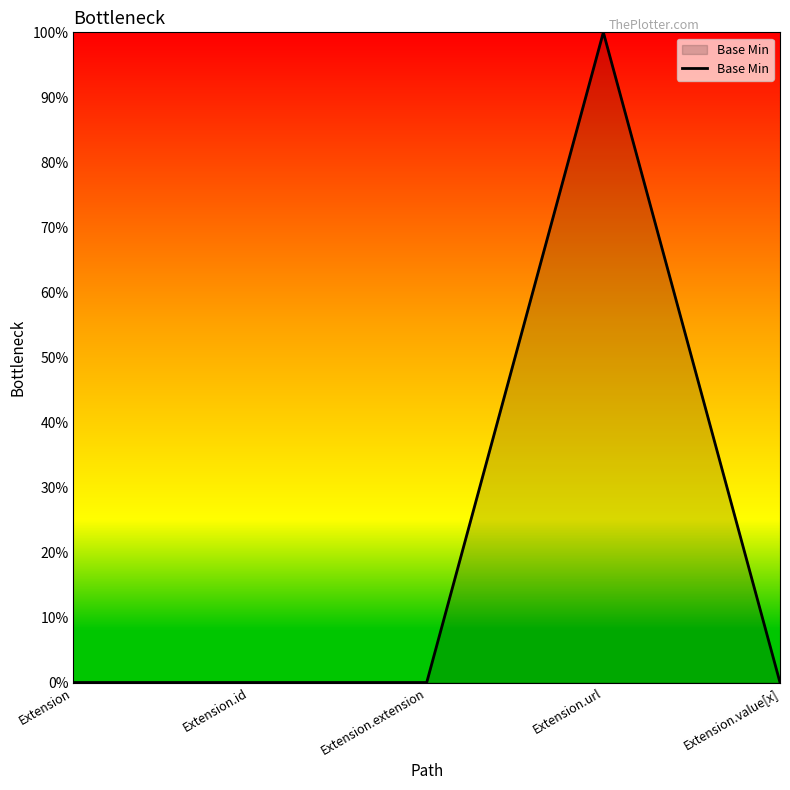

Rank the categories by value from lowest to highest.

Extension, Extension.id, Extension.extension, Extension.value[x], Extension.url